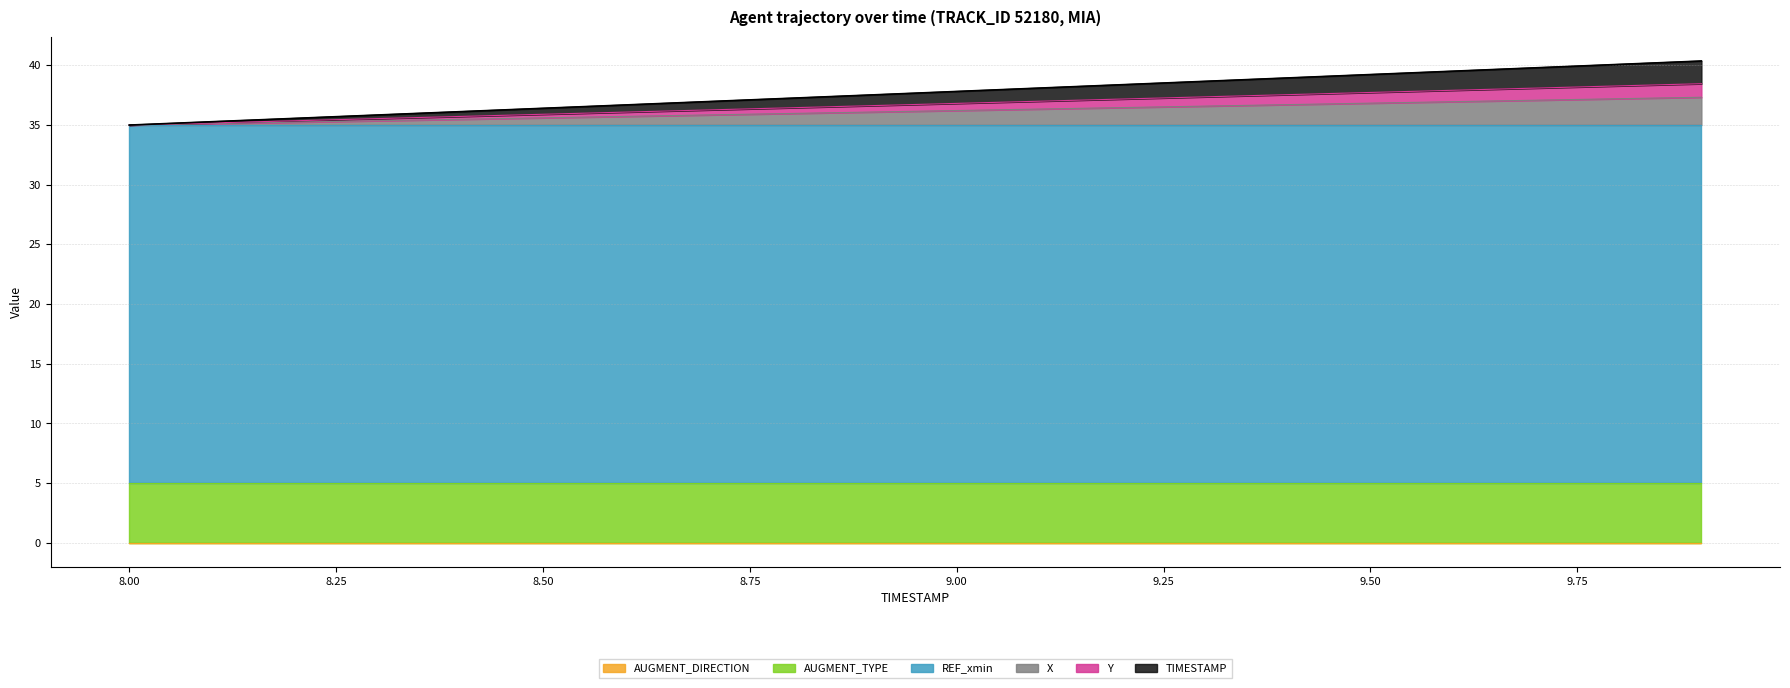

Does the chart display data point markers on the line(s)?

No